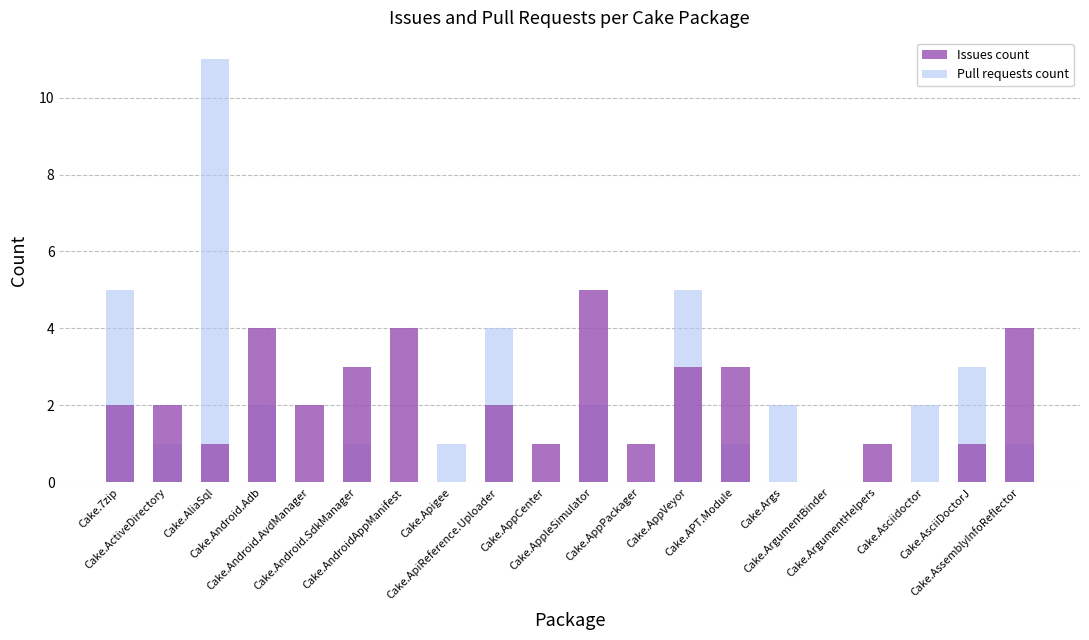

What is the difference between the maximum and second lowest values in the Pull requests count series?

11